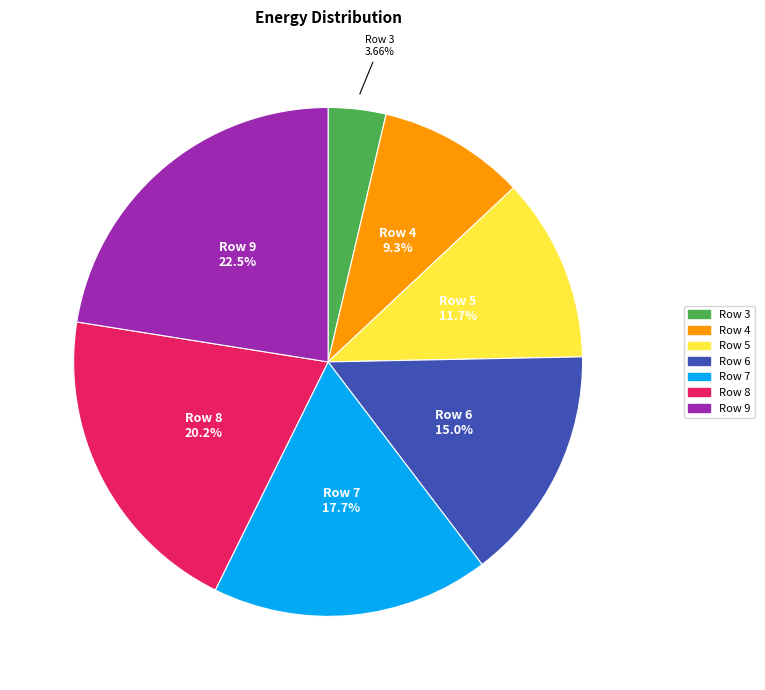

To the nearest percent, what portion does Row 4 represent?

9%